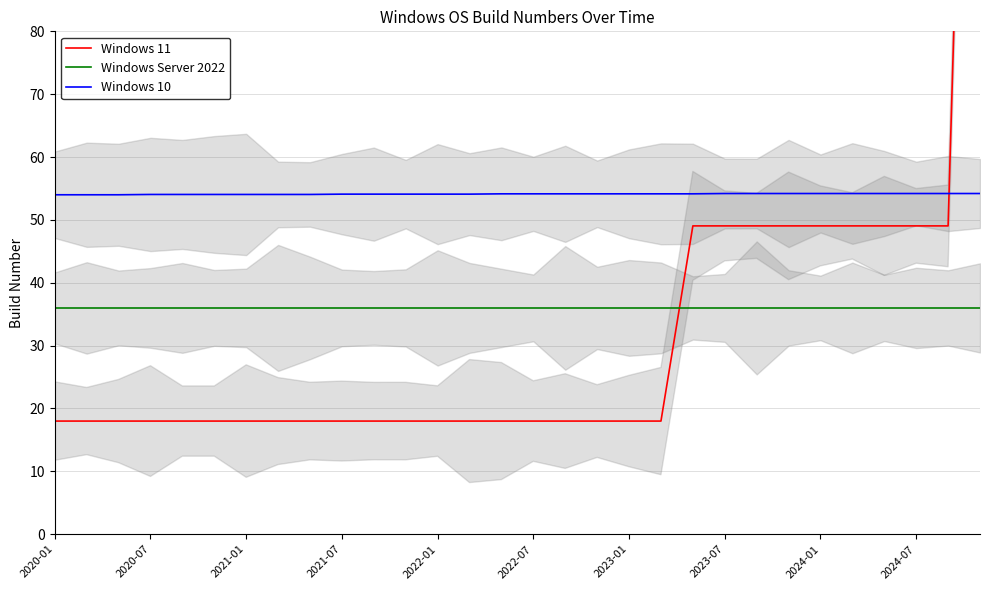

Does the chart have visible grid lines?

Yes